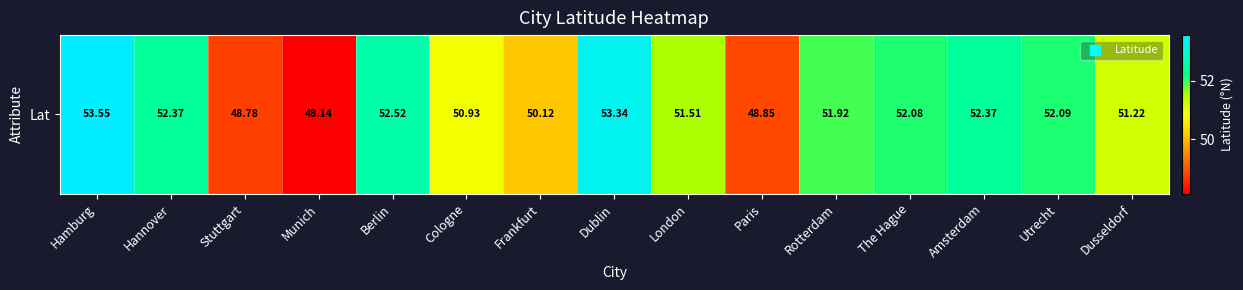

What is the difference between the second highest and minimum values?

5.2